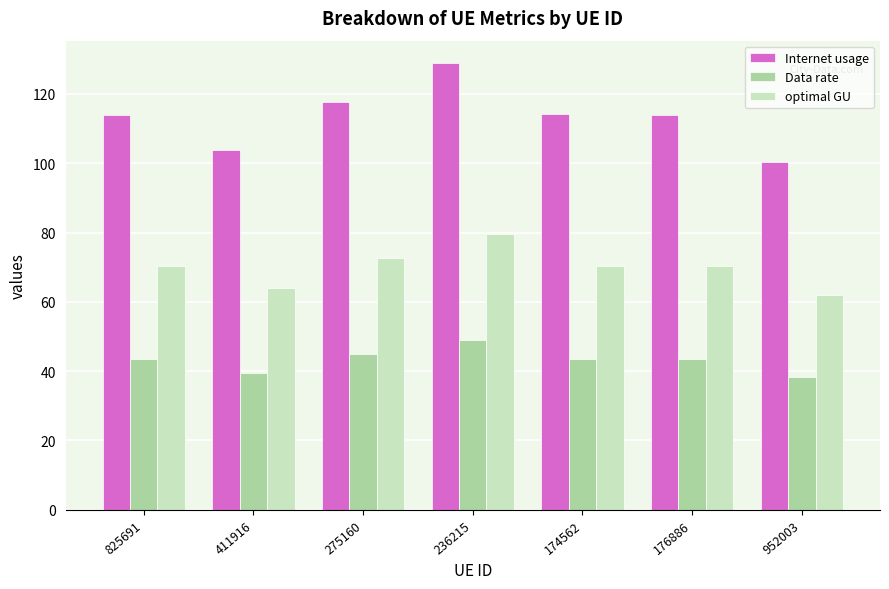

Is it true that optimal GU equals 108.9 at 952003?

False